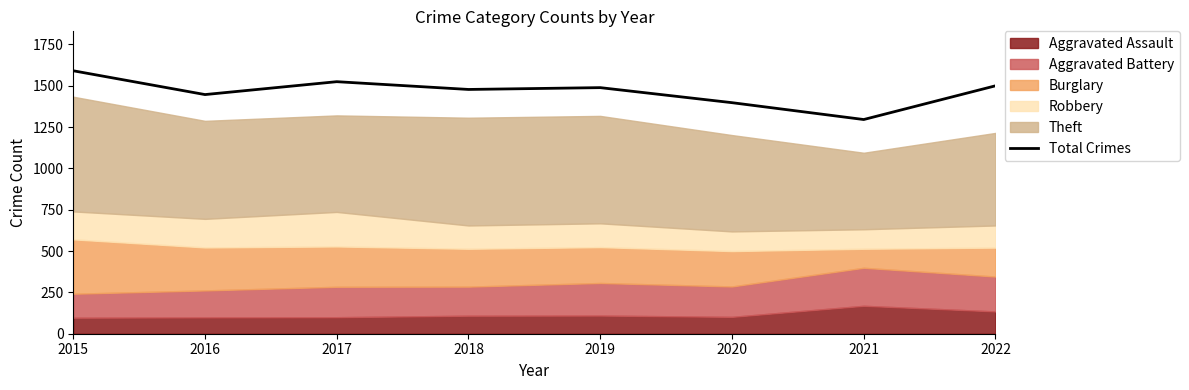

The value at 2020 is 1398. True or false?

True